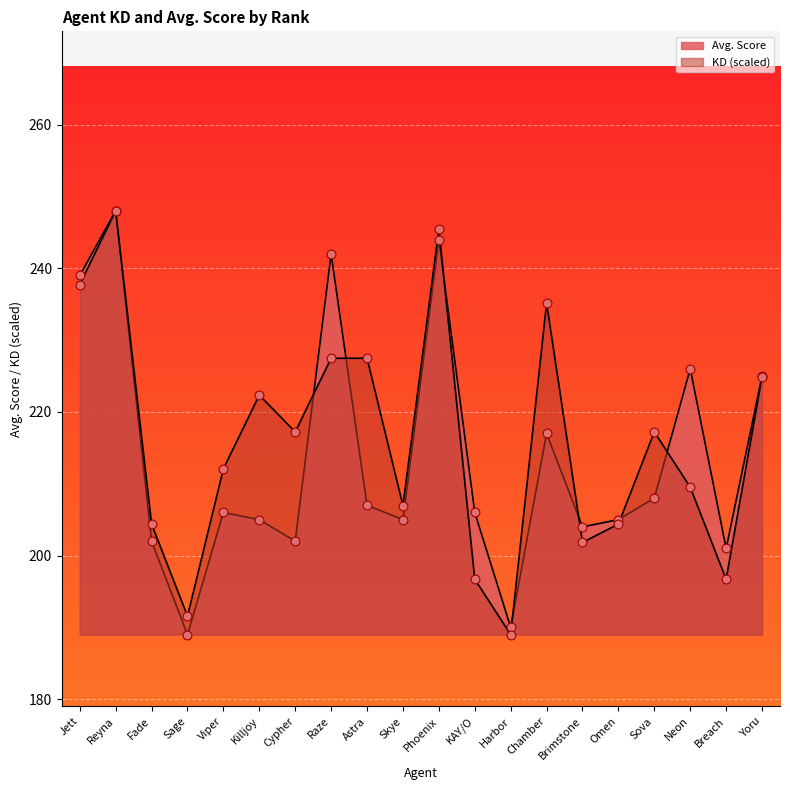

Which series has the largest total across all categories?

KD